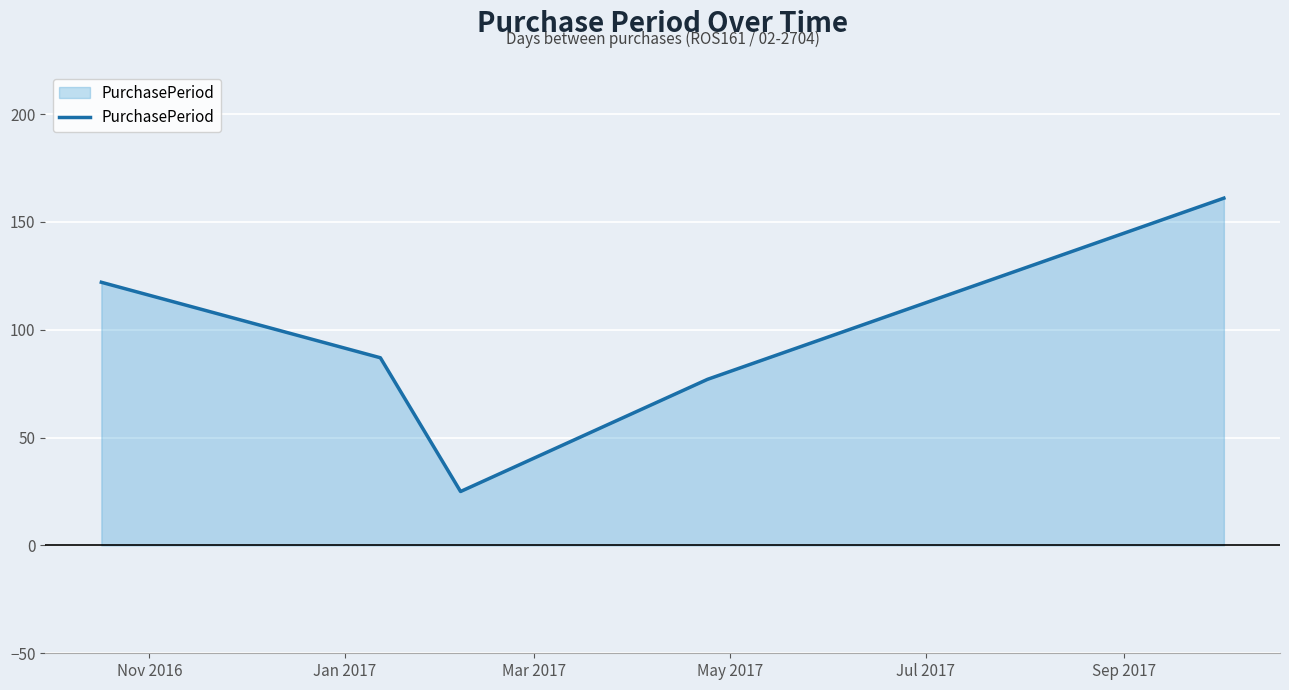

What is the sum of all values?

472